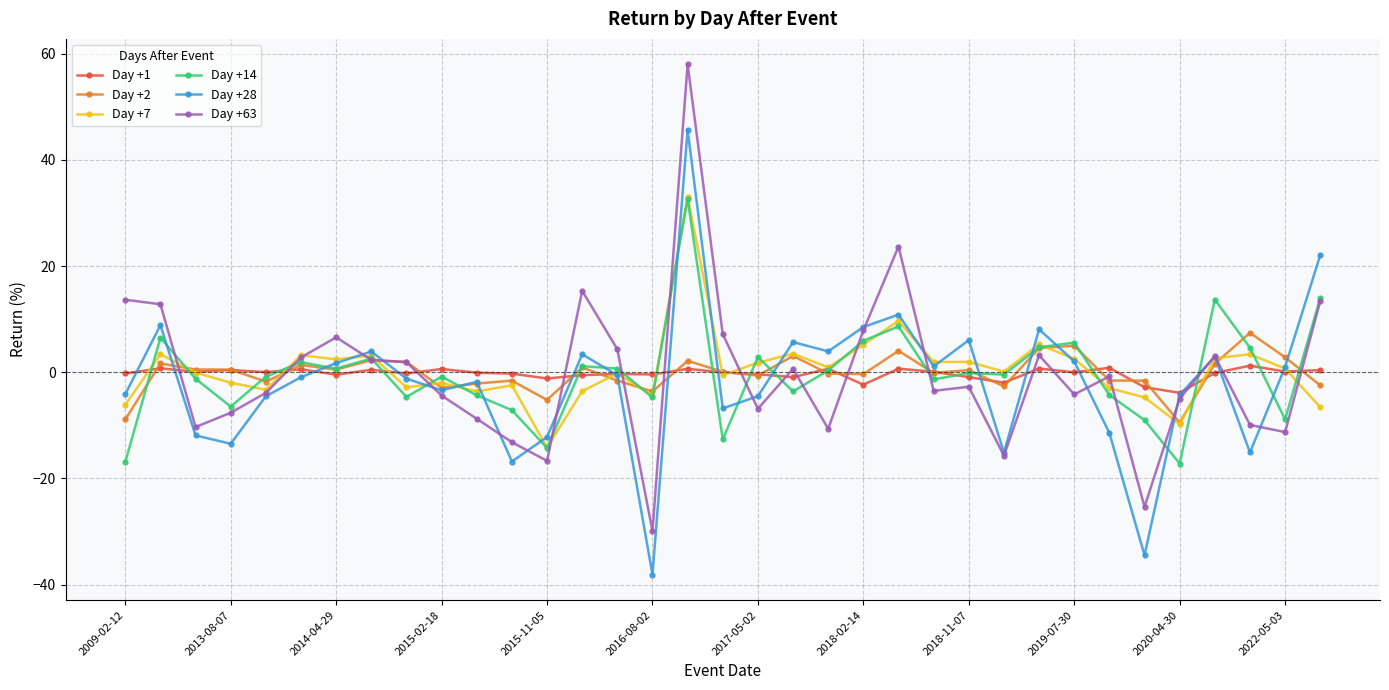

What is the smallest value displayed?

-38.1